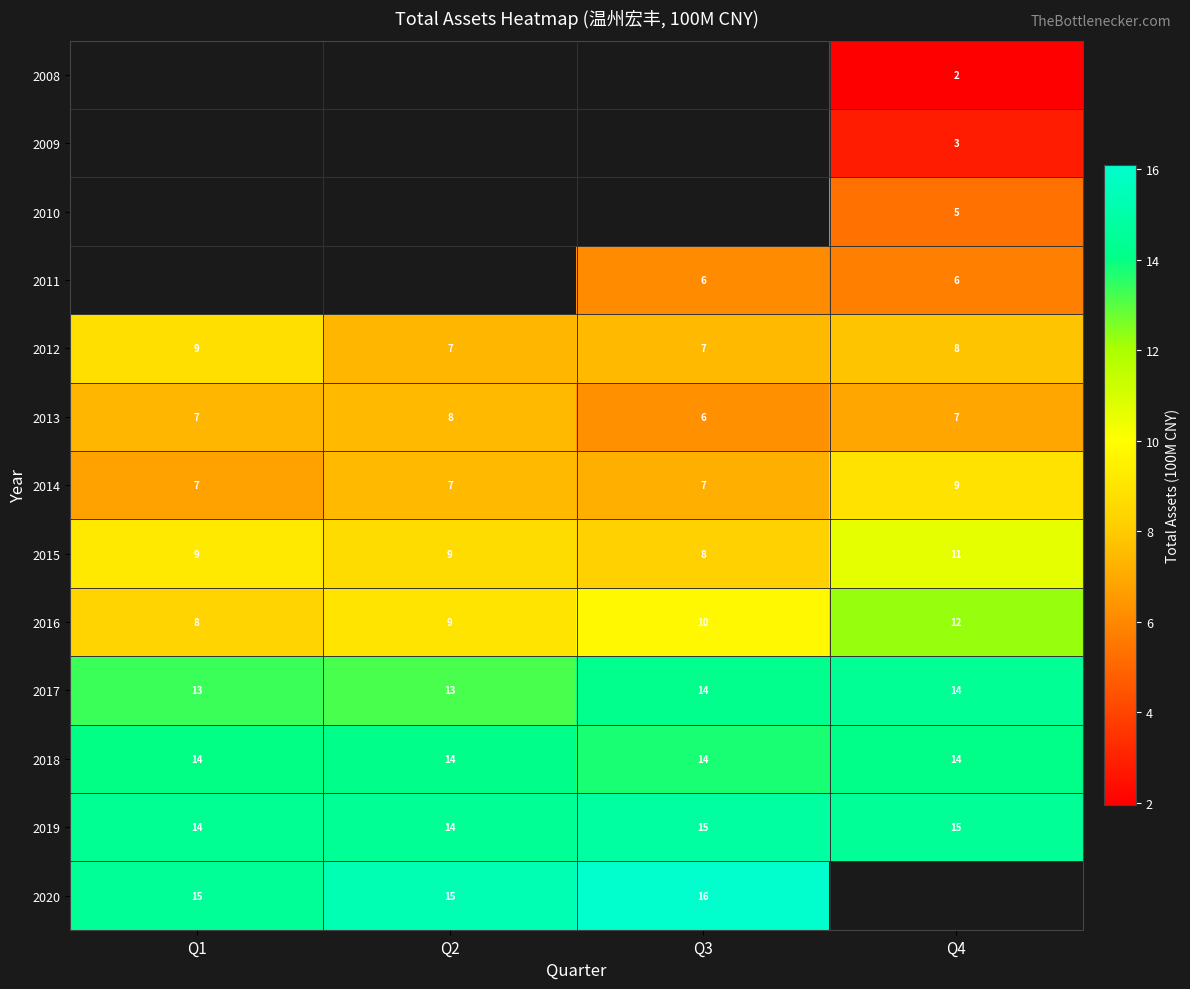

Is the value of 2008 at Q2 greater than the value of 2016 at Q1?

No